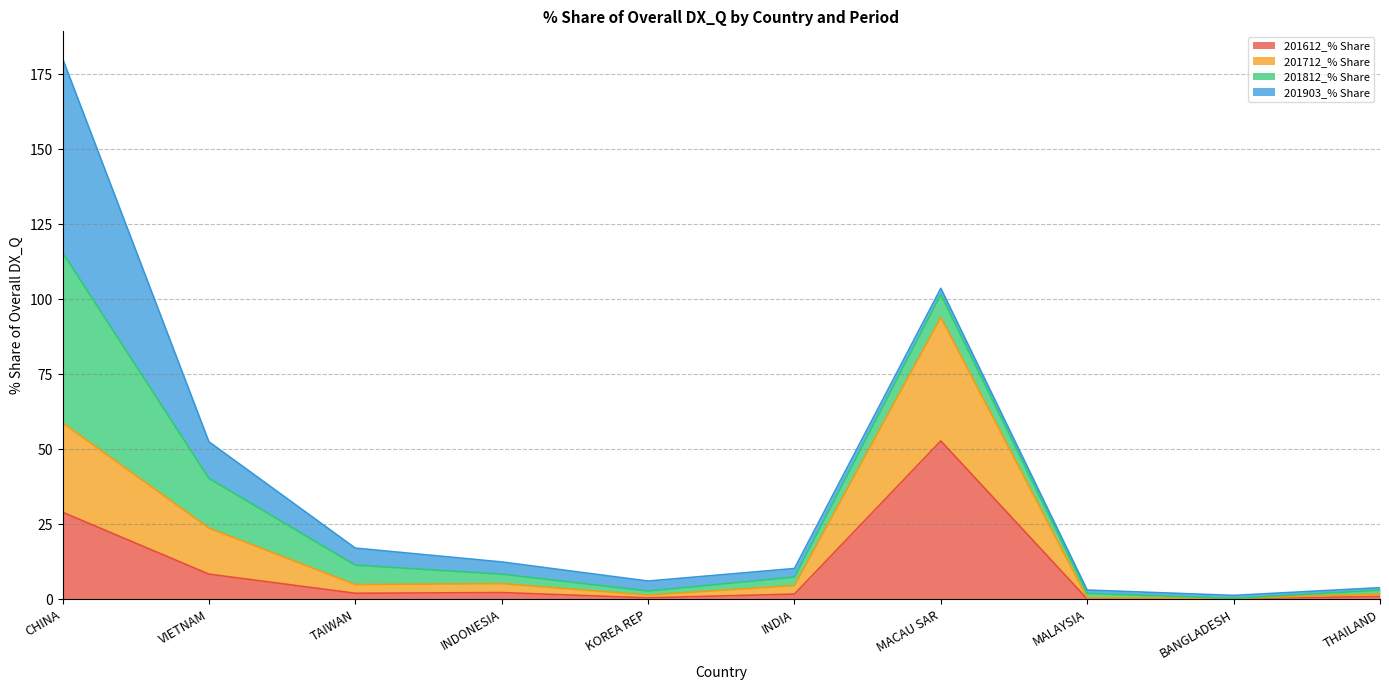

How many categories are shown in the chart?

10